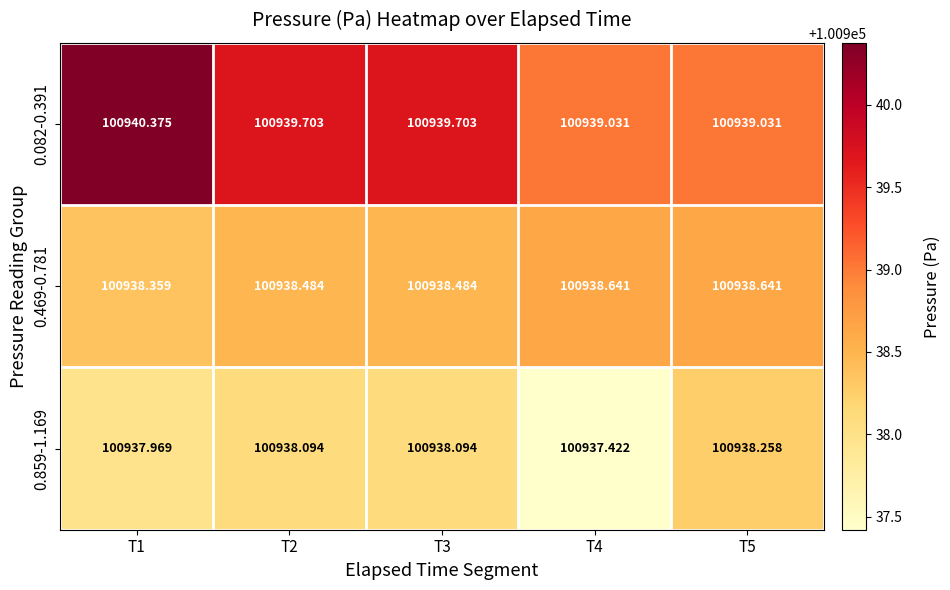

Which category has the lowest value across all series?

T4